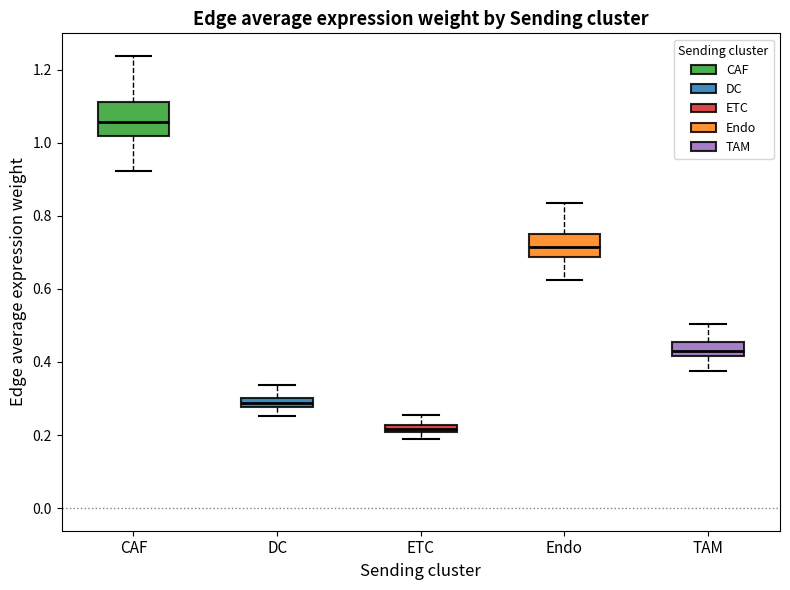

Which box has the lowest median line?

ETC